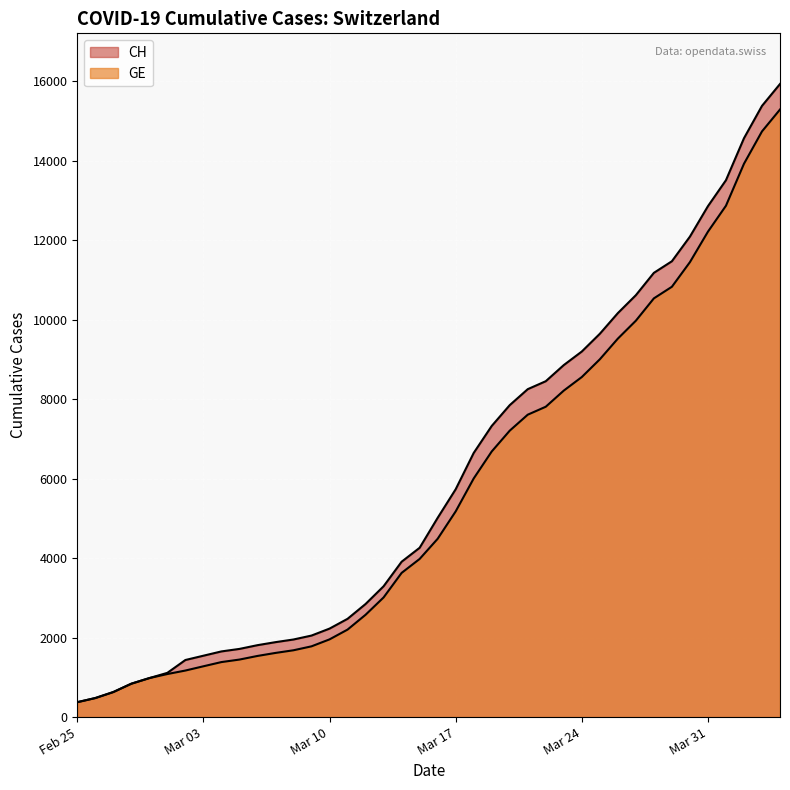

The CH series shows 1588 at 2020-02-29. True or false?

False